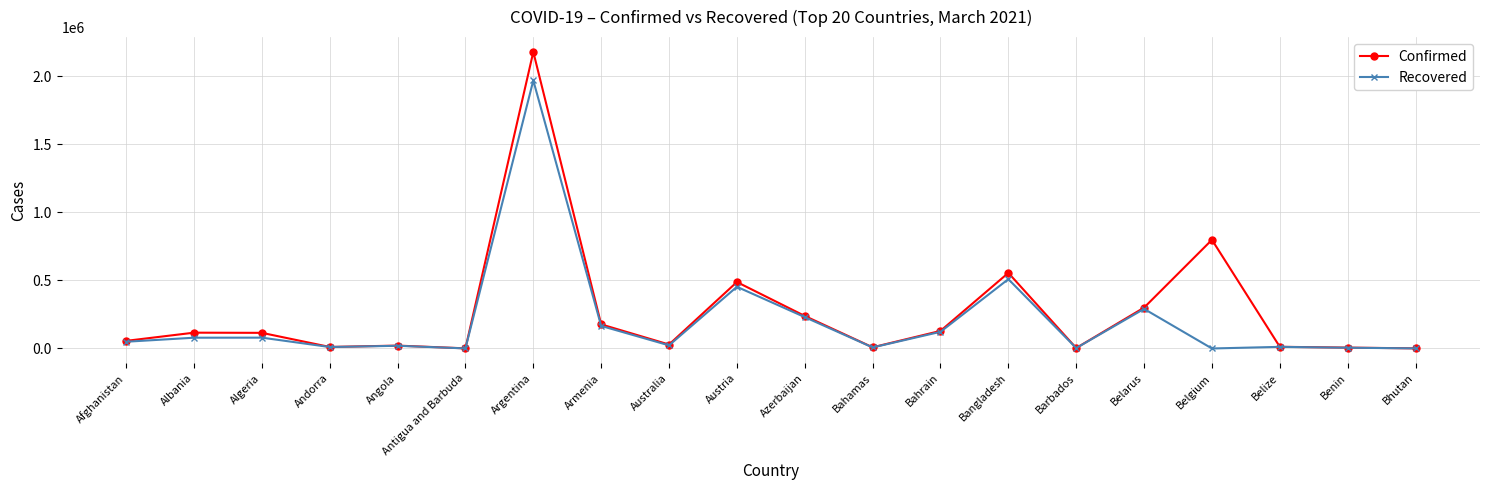

Between Argentina and Bahamas, which series saw the biggest shift?

Confirmed